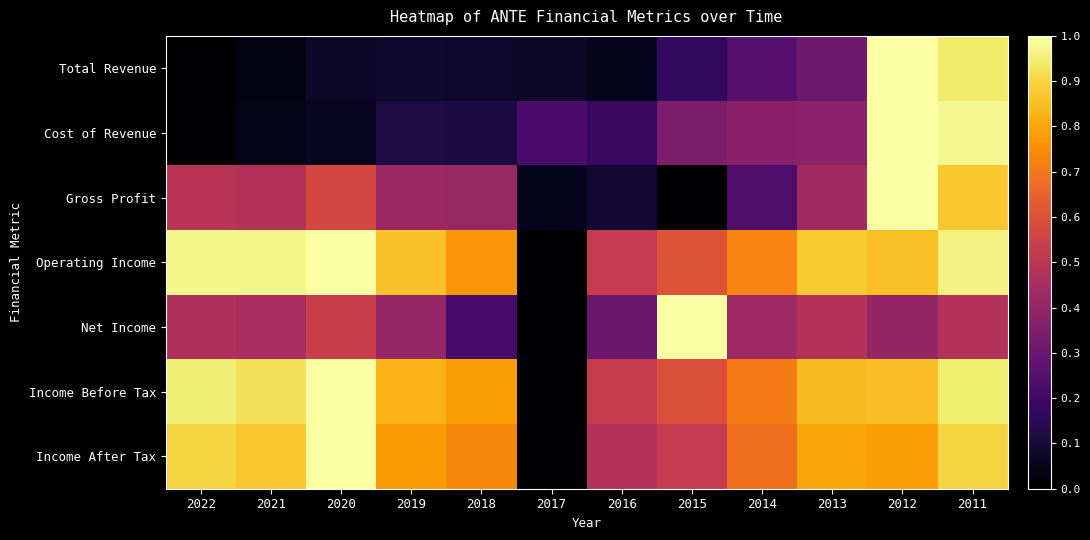

Reading left to right, transcribe all the data shown in this chart.

Total Revenue: 2022=0.0	2021=0.0	2020=0.1	2019=0.1	2018=0.1	2017=0.1	2016=0.0	2015=0.2	2014=0.3	2013=0.3	2012=1.0	2011=0.9
Cost of Revenue: 2022=0.0	2021=0.0	2020=0.1	2019=0.1	2018=0.1	2017=0.2	2016=0.2	2015=0.3	2014=0.4	2013=0.4	2012=1.0	2011=1.0
Gross Profit: 2022=0.5	2021=0.5	2020=0.6	2019=0.4	2018=0.4	2017=0.1	2016=0.1	2015=0.0	2014=0.2	2013=0.4	2012=1.0	2011=0.9
Operating Income: 2022=1.0	2021=1.0	2020=1.0	2019=0.9	2018=0.8	2017=0.0	2016=0.5	2015=0.6	2014=0.7	2013=0.9	2012=0.9	2011=1.0
Net Income: 2022=0.5	2021=0.5	2020=0.5	2019=0.4	2018=0.2	2017=0.0	2016=0.3	2015=1.0	2014=0.4	2013=0.5	2012=0.4	2011=0.5
Income Before Tax: 2022=1.0	2021=0.9	2020=1.0	2019=0.8	2018=0.8	2017=0.0	2016=0.5	2015=0.6	2014=0.7	2013=0.8	2012=0.8	2011=0.9
Income After Tax: 2022=0.9	2021=0.9	2020=1.0	2019=0.8	2018=0.7	2017=0.0	2016=0.5	2015=0.5	2014=0.7	2013=0.8	2012=0.8	2011=0.9